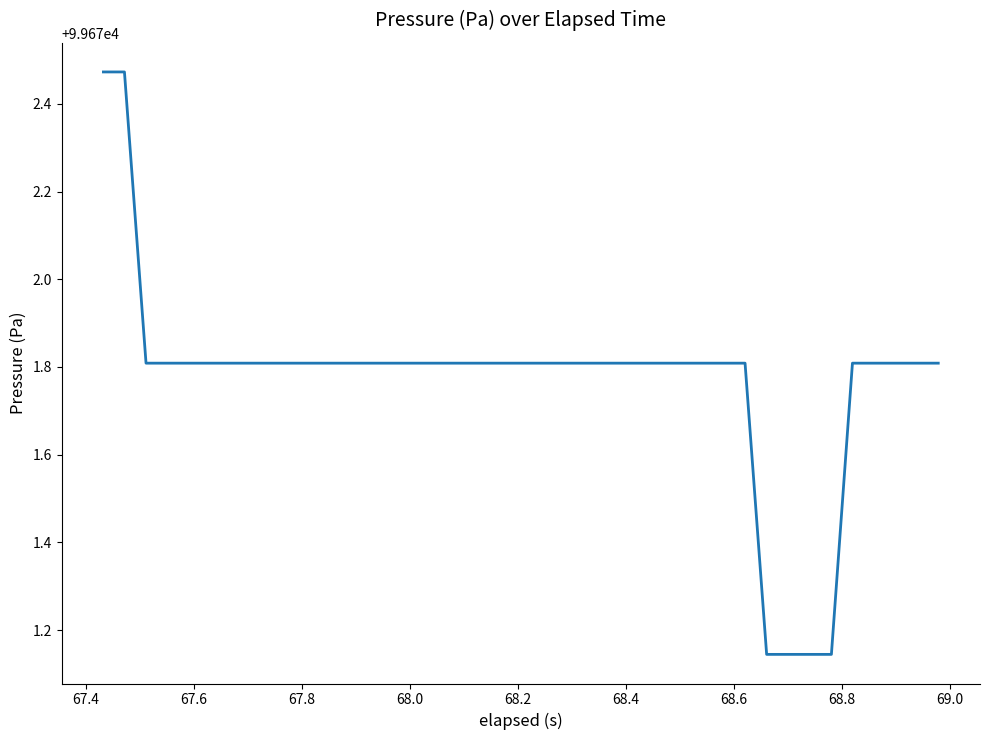

What is the difference between the maximum and minimum values?

1.3